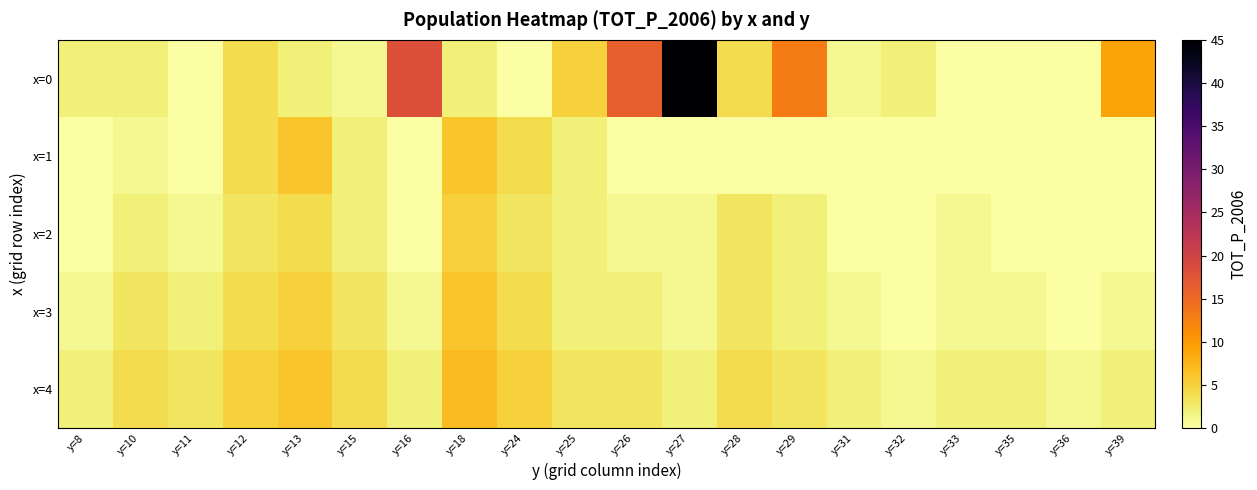

Rank the series by their maximum value, from highest to lowest.

x=0, x=4, x=1, x=3, x=2